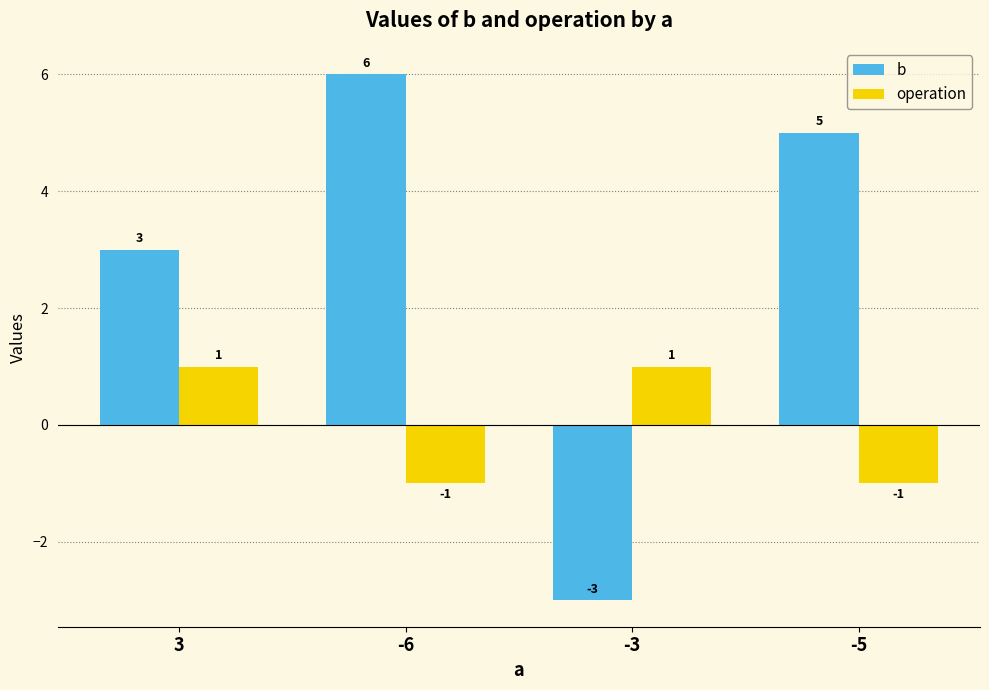

At which category does the chart reach its peak across all series?

-6